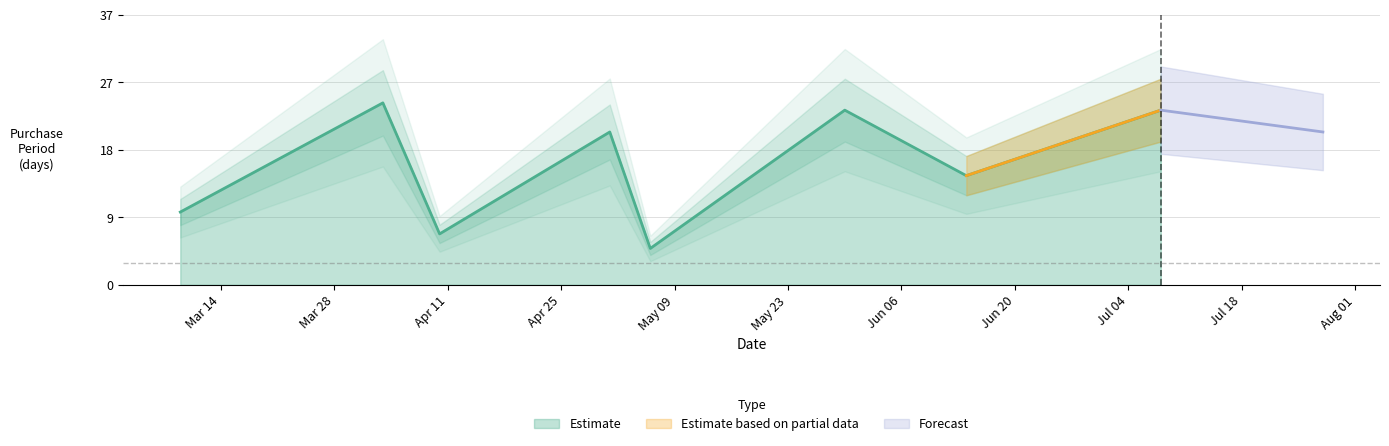

Which has a higher value, 2017-04-03 or 2017-07-08?

2017-04-03